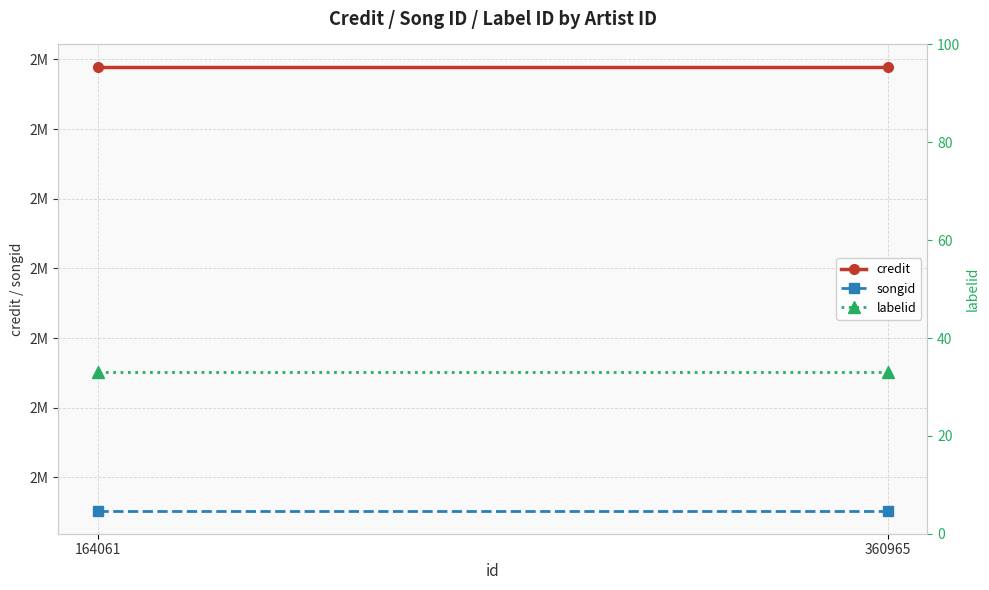

True or false: songid has a value of 585555 at 360965.

False